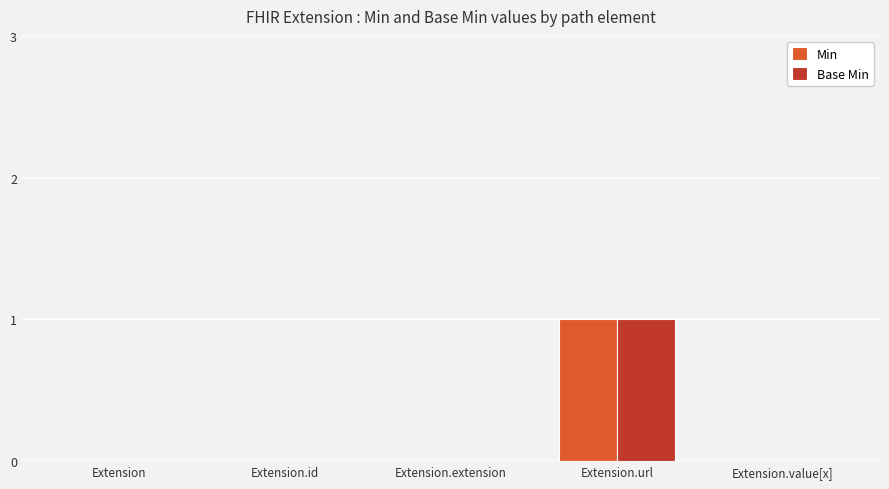

Reading left to right, what are all the values shown in this chart?

Min: 0	0	0	1	0
Base Min: 0	0	0	1	0